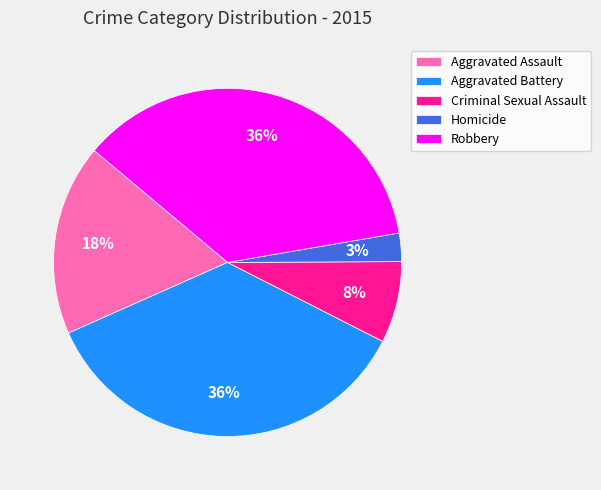

Which has a higher value, Homicide or Aggravated Assault?

Aggravated Assault